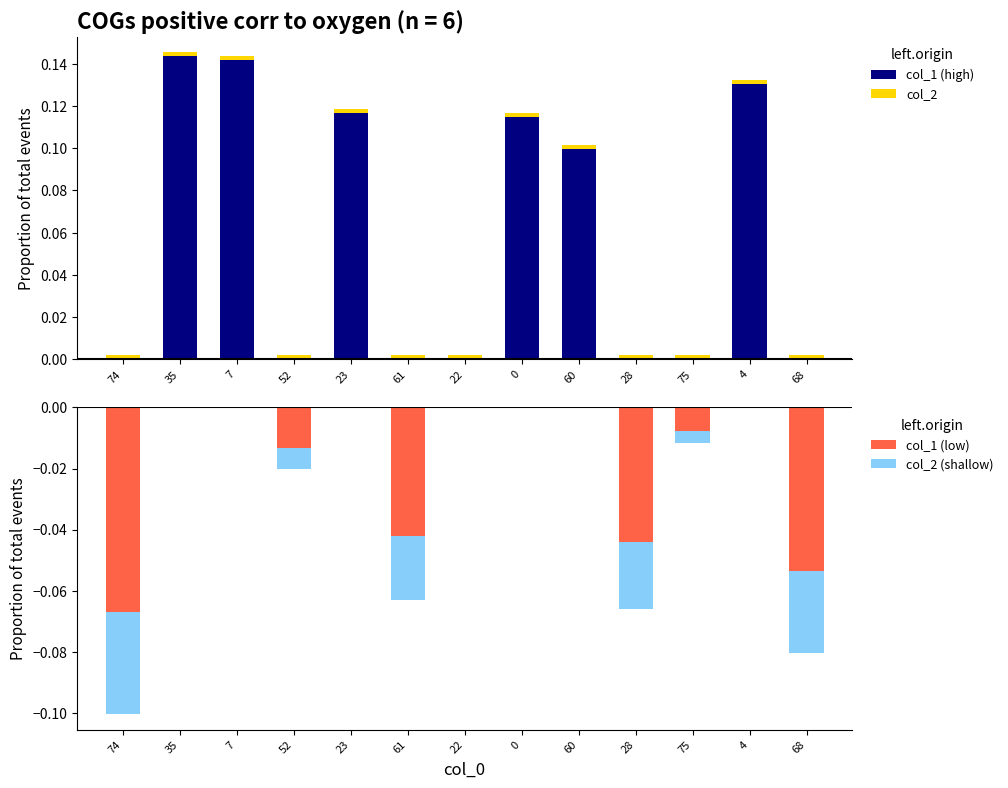

At how many categories does at least one series exceed 0?

13